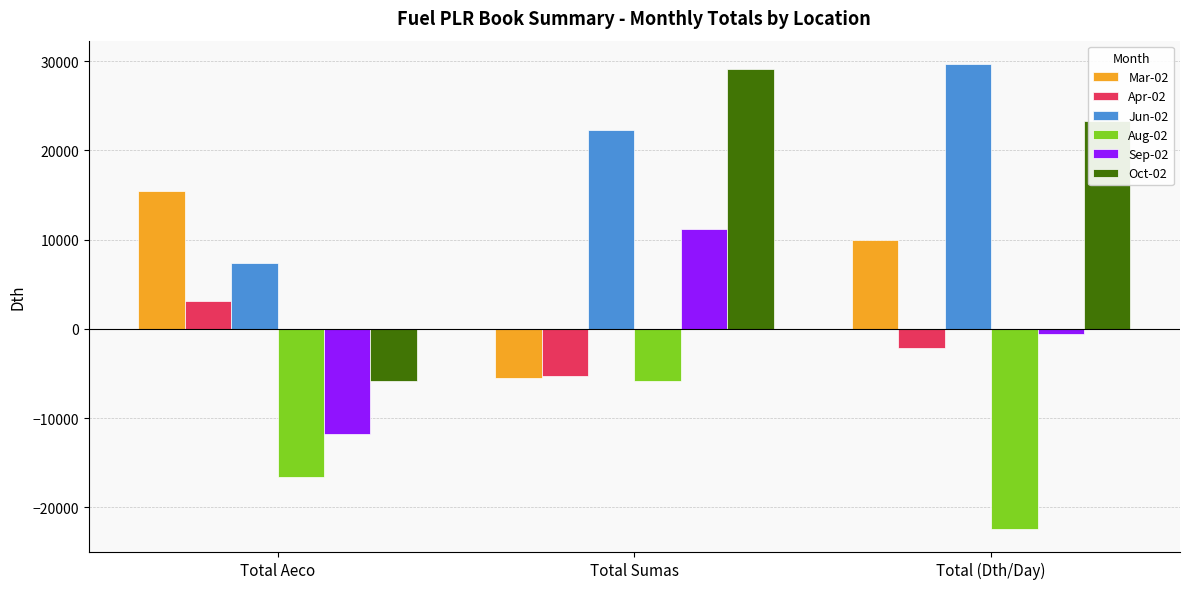

What is the difference between the Mar-02 values at Total (Dth/Day) and Total Aeco?

5516.1